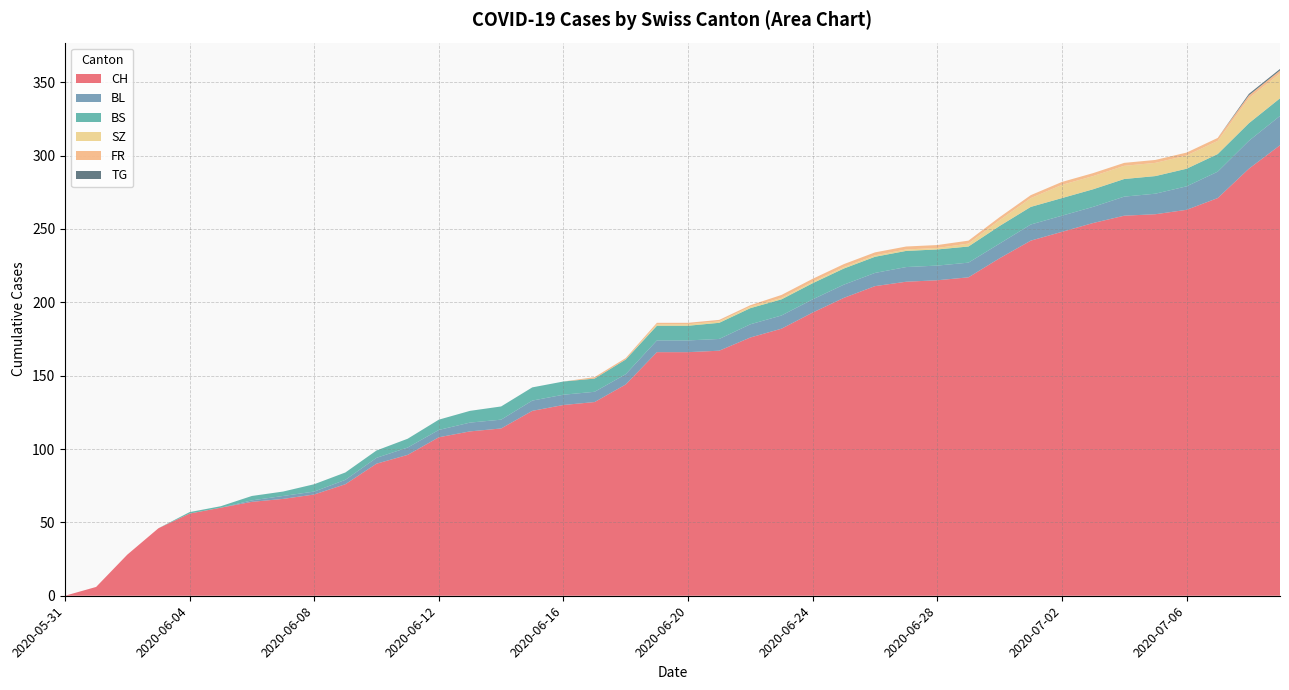

Reading left to right, what are all the values shown in this chart?

CH: 0	6	28	46	56	60	64	66	69	76	90	96	108	112	114	126	130	132	144	166	166	167	176	182	193	203	211	214	215	217	230	242	248	254	259	260	263	271	291	307
BL: 0	0	0	0	0	0	1	2	2	3	4	5	5	6	6	7	7	7	7	8	8	8	9	9	9	9	9	10	10	10	10	11	11	11	13	14	16	18	19	20
BS: 0	0	0	0	1	1	3	3	5	5	5	6	7	8	9	9	9	9	10	10	10	11	11	11	11	11	11	11	11	11	12	12	12	12	12	12	12	12	12	12
SZ: 0	0	0	0	0	0	0	0	0	0	0	0	0	0	0	0	0	0	0	1	1	1	1	1	1	1	1	1	1	2	4	6	9	9	9	9	9	9	17	17
FR: 0	0	0	0	0	0	0	0	0	0	0	0	0	0	0	0	0	1	1	1	1	1	1	2	2	2	2	2	2	2	2	2	2	2	2	2	2	2	2	2
TG: 0	0	0	0	0	0	0	0	0	0	0	0	0	0	0	0	0	0	0	0	0	0	0	0	0	0	0	0	0	0	0	0	0	0	0	0	0	0	1	1